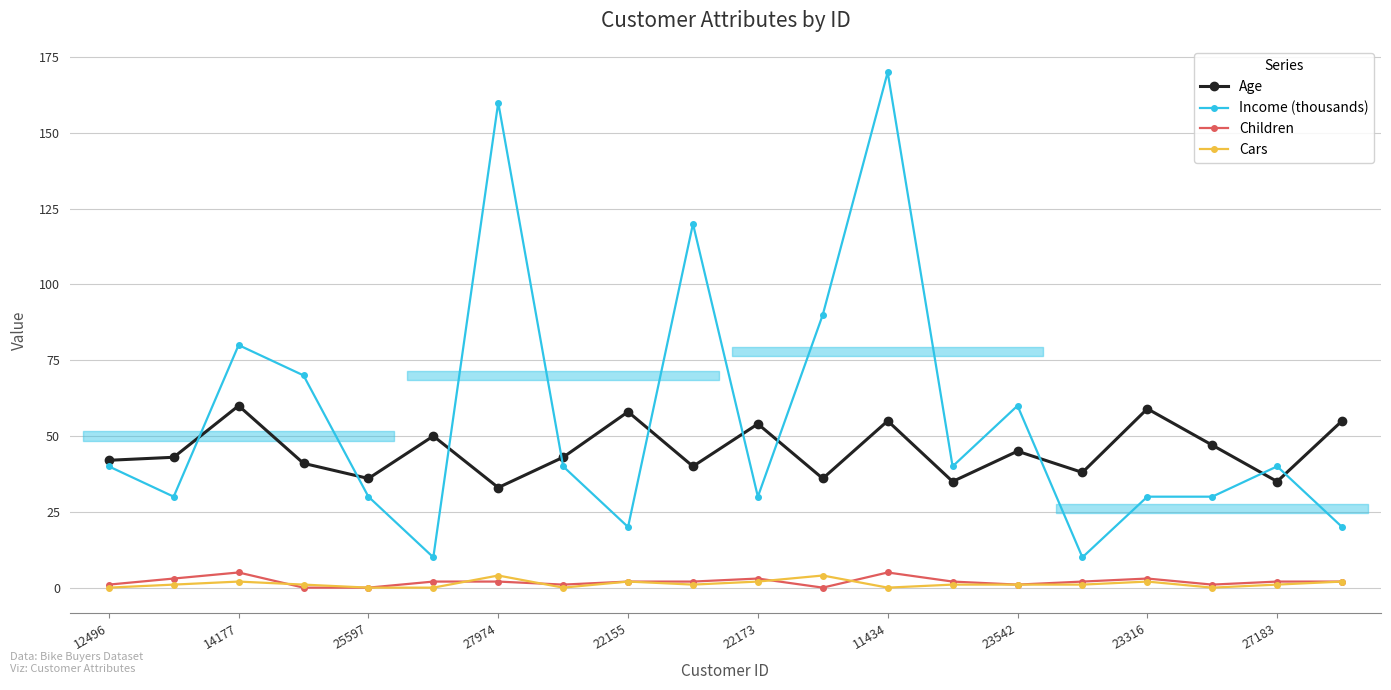

Reading left to right, list all the values displayed in this chart.

Age: 42	43	60	41	36	50	33	43	58	40	54	36	55	35	45	38	59	47	35	55
Income (thousands): 40	30	80	70	30	10	160	40	20	120	30	90	170	40	60	10	30	30	40	20
Children: 1	3	5	0	0	2	2	1	2	2	3	0	5	2	1	2	3	1	2	2
Cars: 0	1	2	1	0	0	4	0	2	1	2	4	0	1	1	1	2	0	1	2